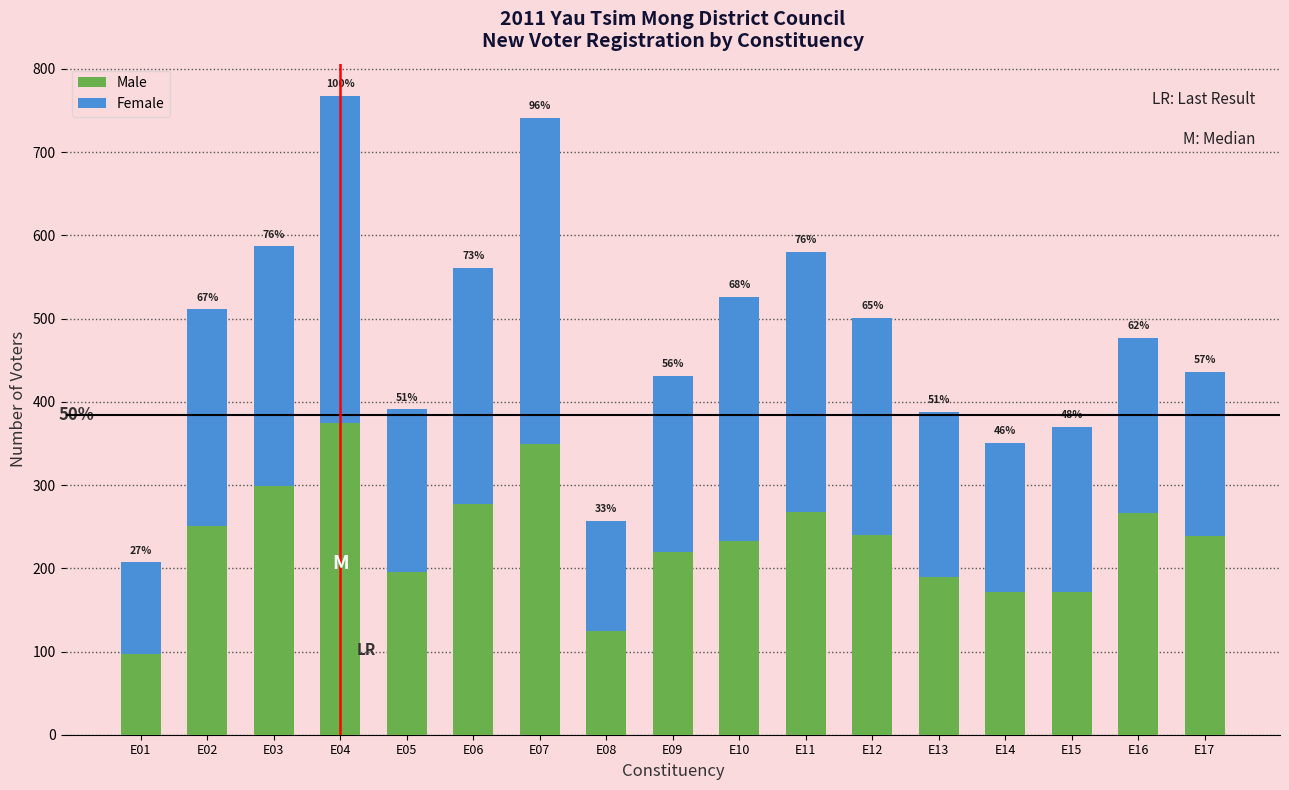

What are all the series names shown in the legend?

Male, Female